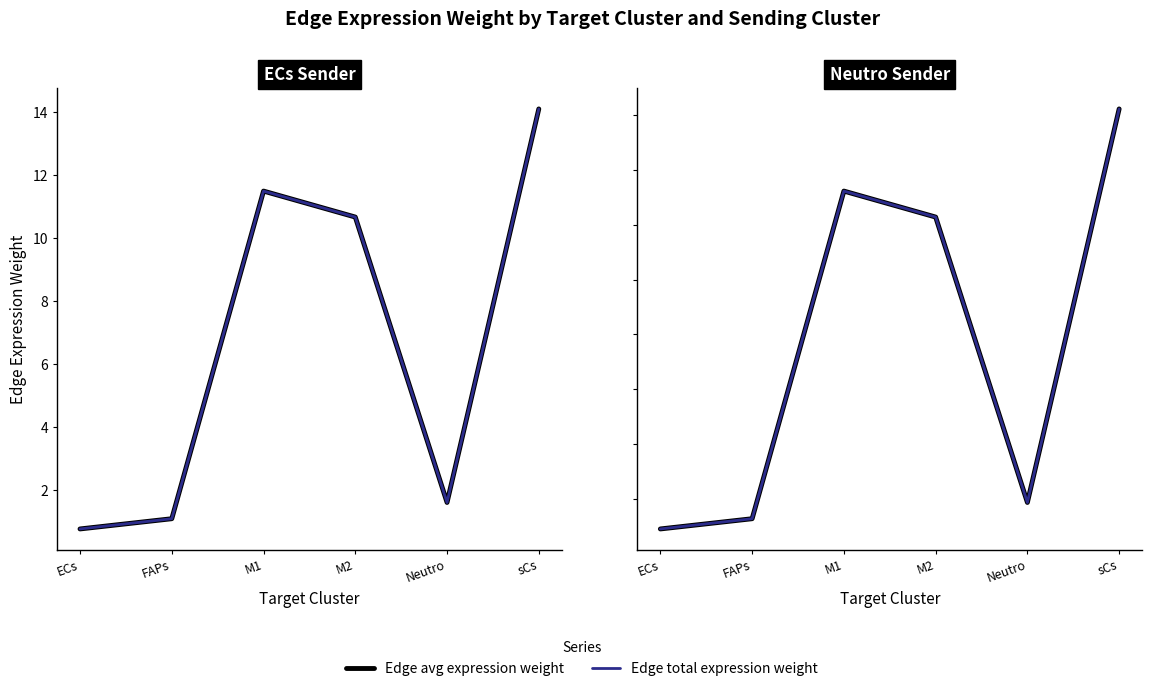

What is the approximate value of Edge total expression weight at Neutro?

1.9